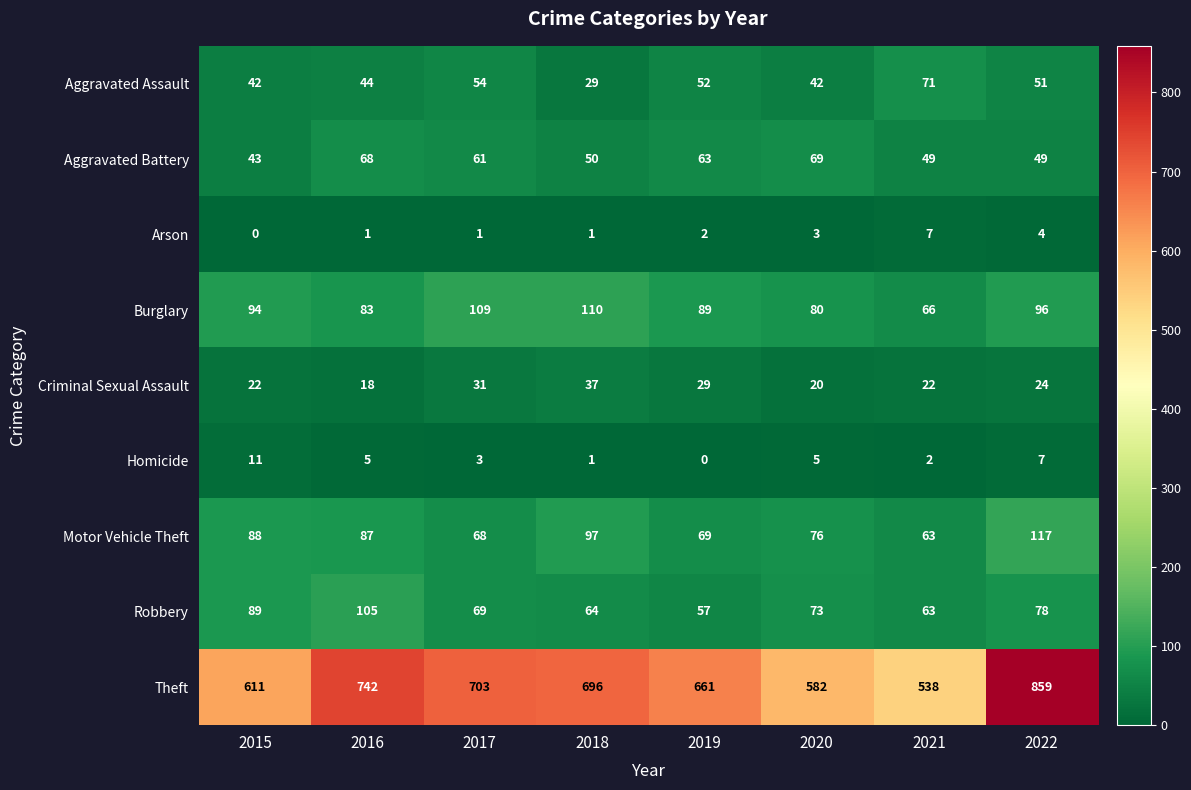

What is the lowest value of the Theft series?

538